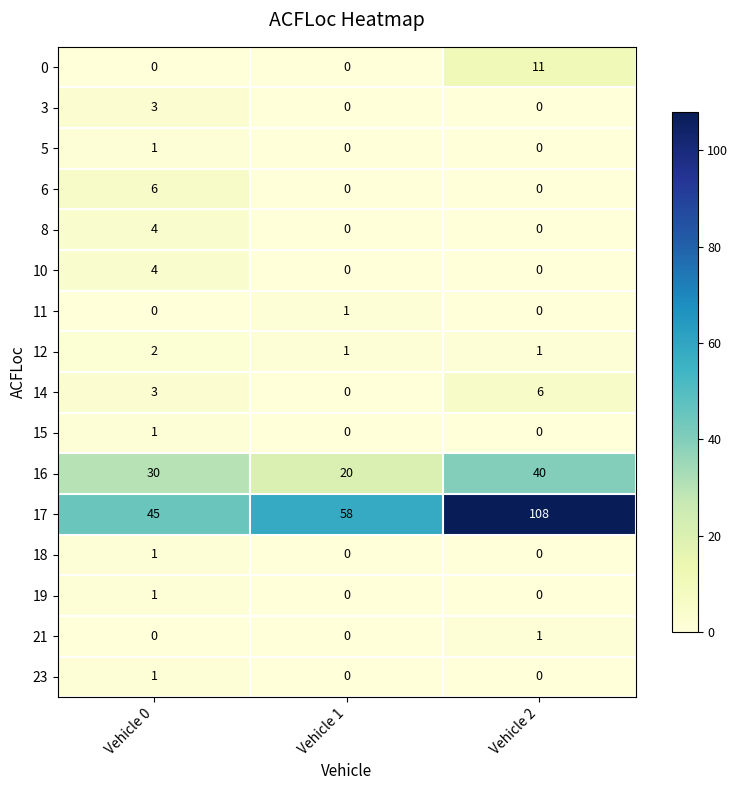

Which series has the largest total across all categories?

17